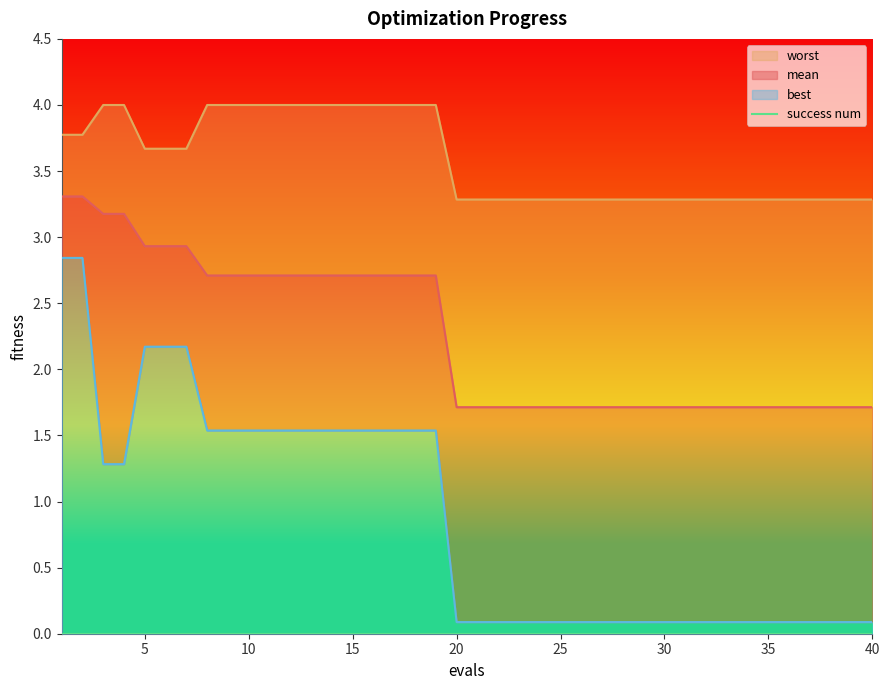

Where is mean nearest to the value 2?

20